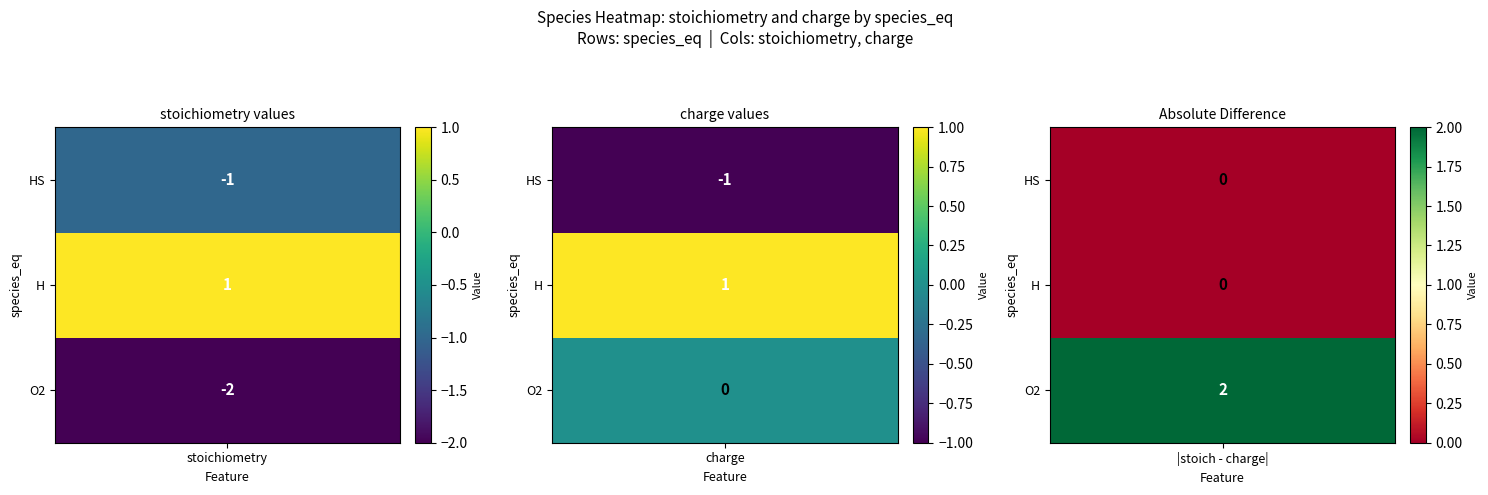

Which series has the largest total across all categories?

H